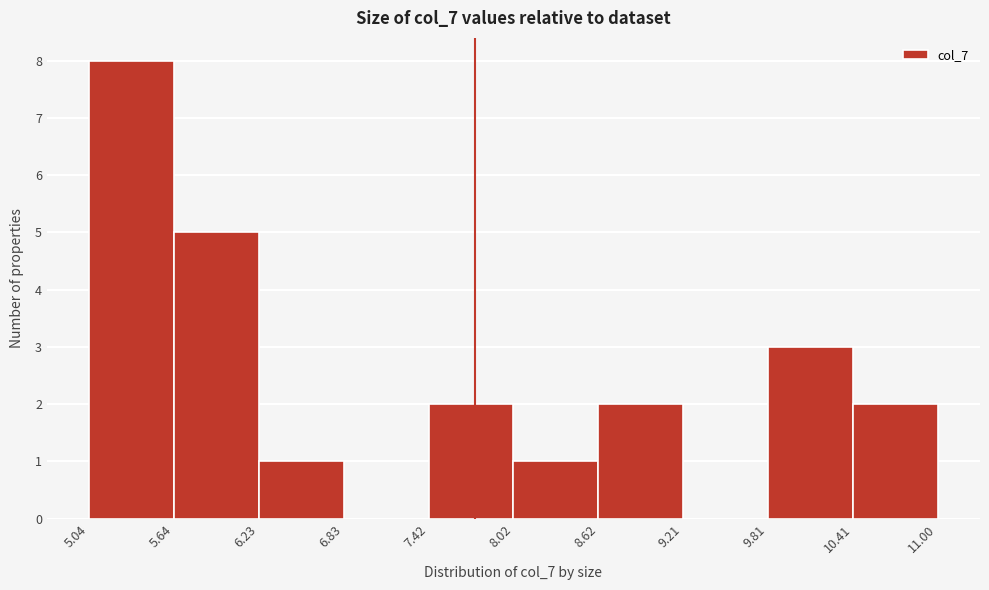

Over which range of the x-axis is the bar tallest?

5.04 to 5.64